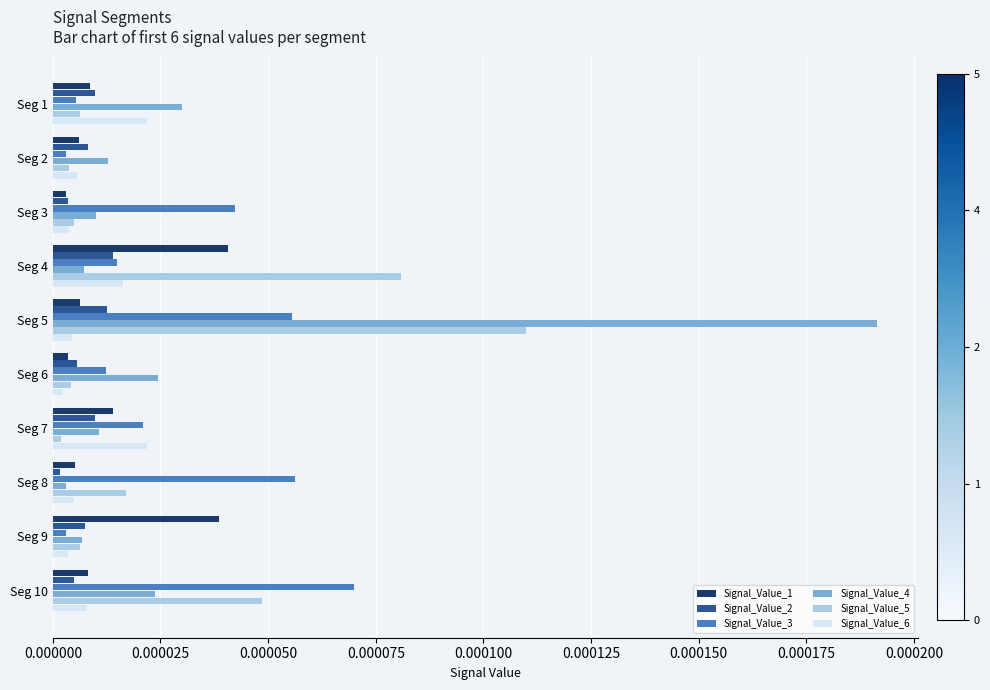

The Signal_Value_3 series shows 0.0 at Seg 5. True or false?

True